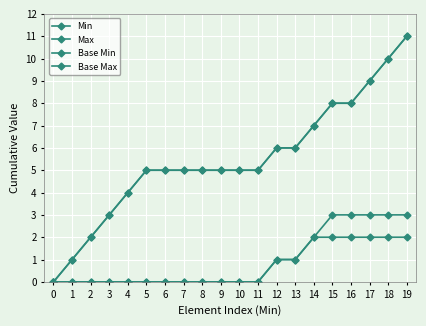

Read the Base Max value at 7, to the nearest 5.

5